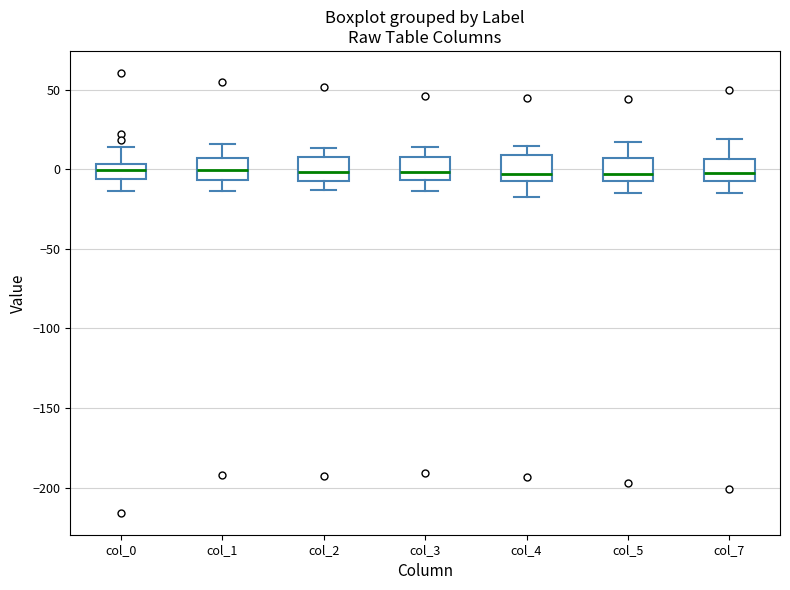

Reading left to right, read every box against the y-axis: the position of its median line, the range the box covers, and the ends of its whiskers. The values are not printed on the chart, so give them approximately, as read against the axis.

col_0: median 0, box -5 to 5, whiskers -15 to 15
col_1: median 0, box -5 to 5, whiskers -15 to 15
col_2: median 0, box -10 to 5, whiskers -15 to 15
col_3: median 0, box -5 to 10, whiskers -15 to 15
col_4: median -5 (just above the box's lower edge), box -5 to 10, whiskers -20 to 15
col_5: median -5 (just above the box's lower edge), box -5 to 5, whiskers -15 to 15
col_7: median 0, box -5 to 5, whiskers -15 to 20